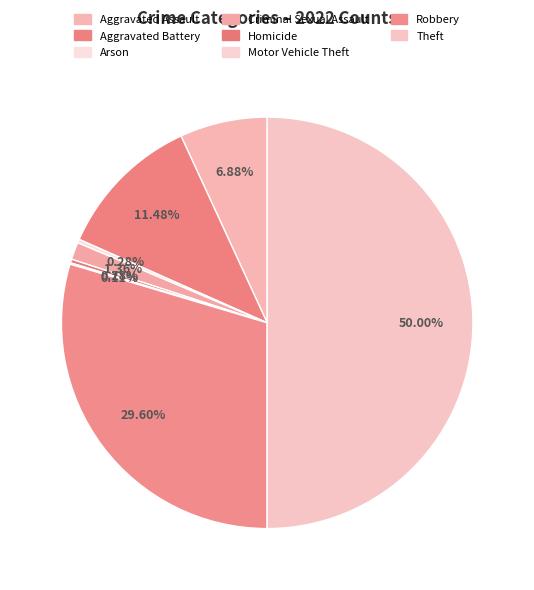

Which category has the biggest portion of the pie?

Theft